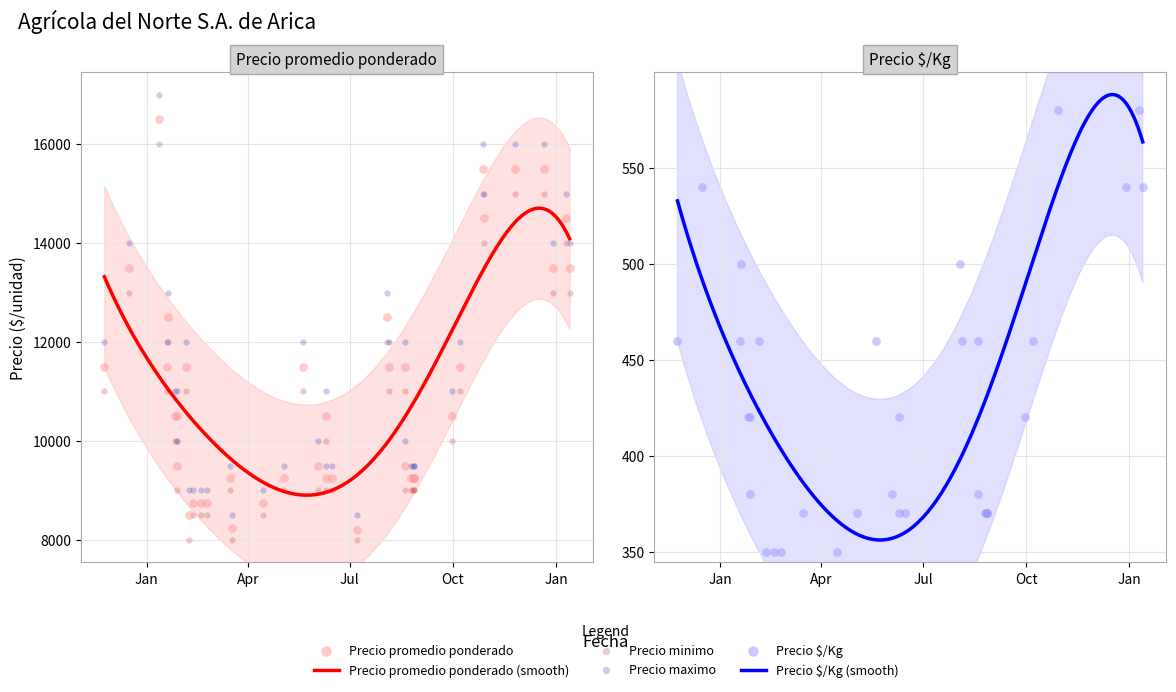

At which category is the sum across all series the highest?

2021-01-12